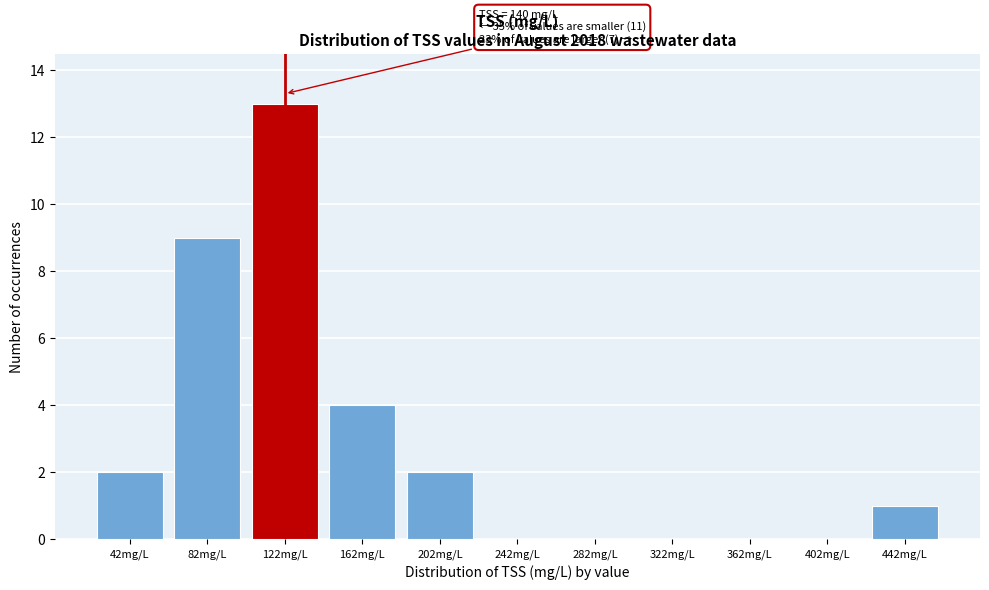

Reading left to right, list all the values displayed in this chart.

42mg/L=2	82mg/L=9	122mg/L=13	162mg/L=4	202mg/L=2	242mg/L=0	282mg/L=0	322mg/L=0	362mg/L=0	402mg/L=0	442mg/L=1